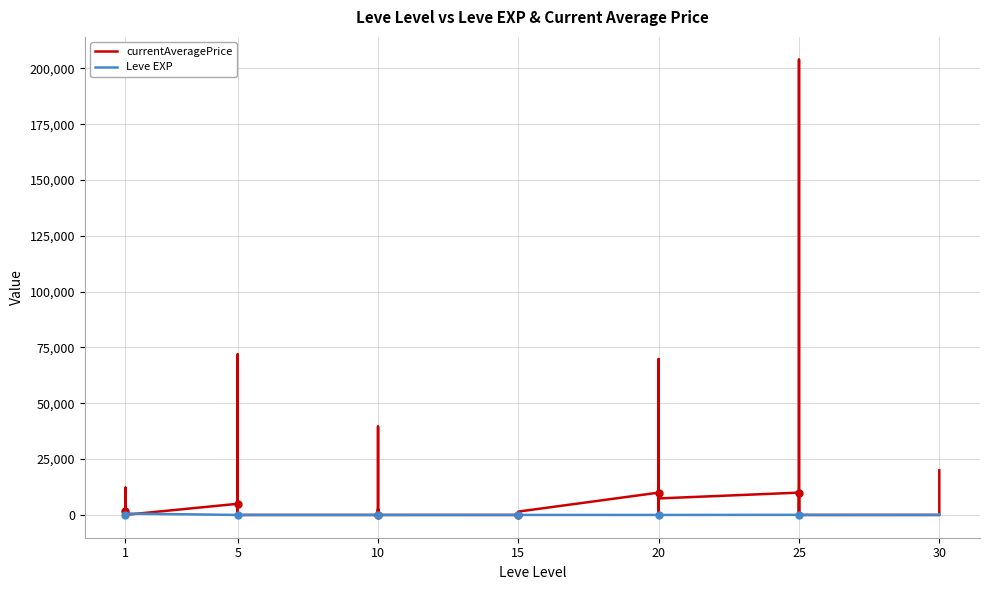

What is the greatest value displayed?

203886